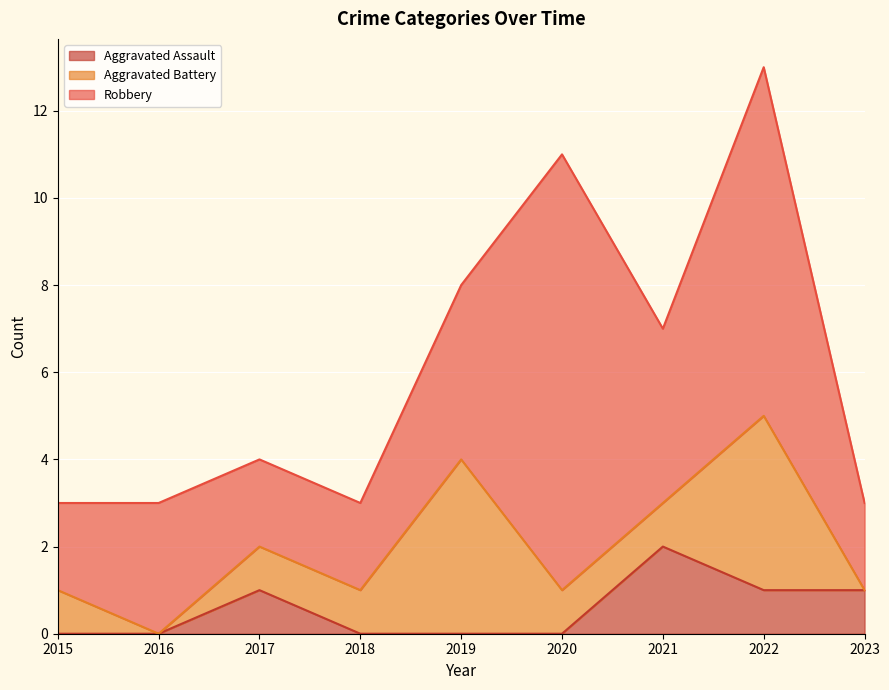

Reading left to right, transcribe all the data shown in this chart.

Aggravated Assault: 2015=0	2016=0	2017=1	2018=0	2019=0	2020=0	2021=2	2022=1	2023=1
Aggravated Battery: 2015=1	2016=0	2017=1	2018=1	2019=4	2020=1	2021=1	2022=4	2023=0
Robbery: 2015=2	2016=3	2017=2	2018=2	2019=4	2020=10	2021=4	2022=8	2023=2